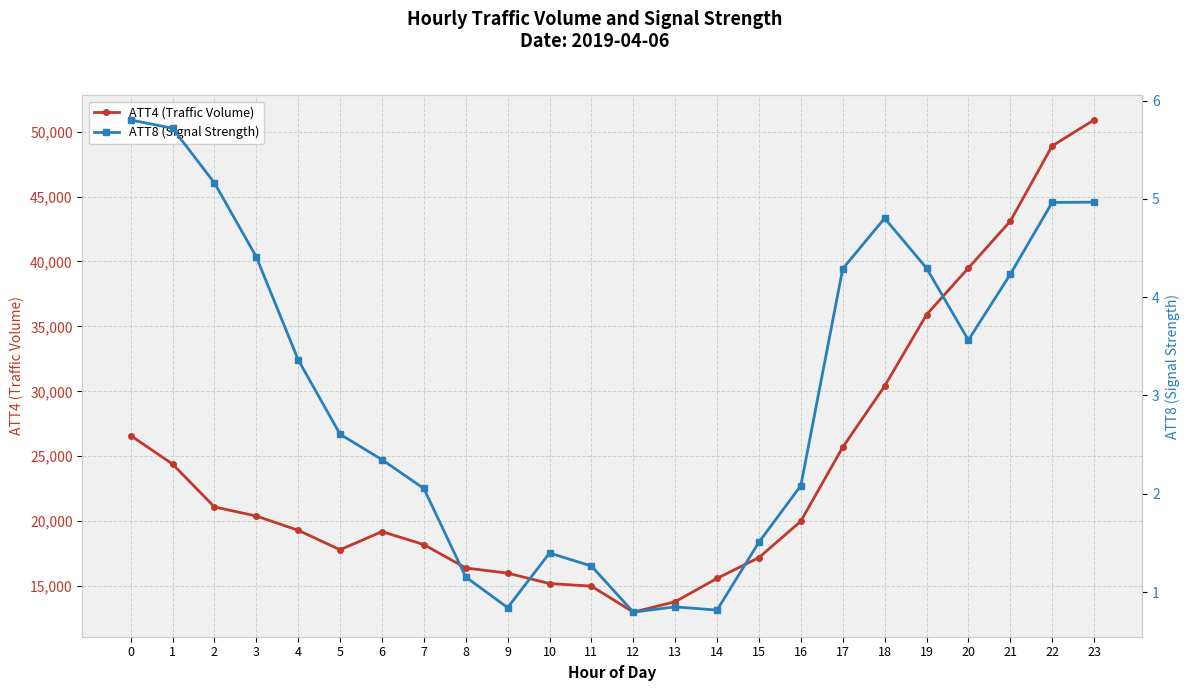

What is the value of the ATT4 (Traffic Volume) point at the 1st from the left?

26600